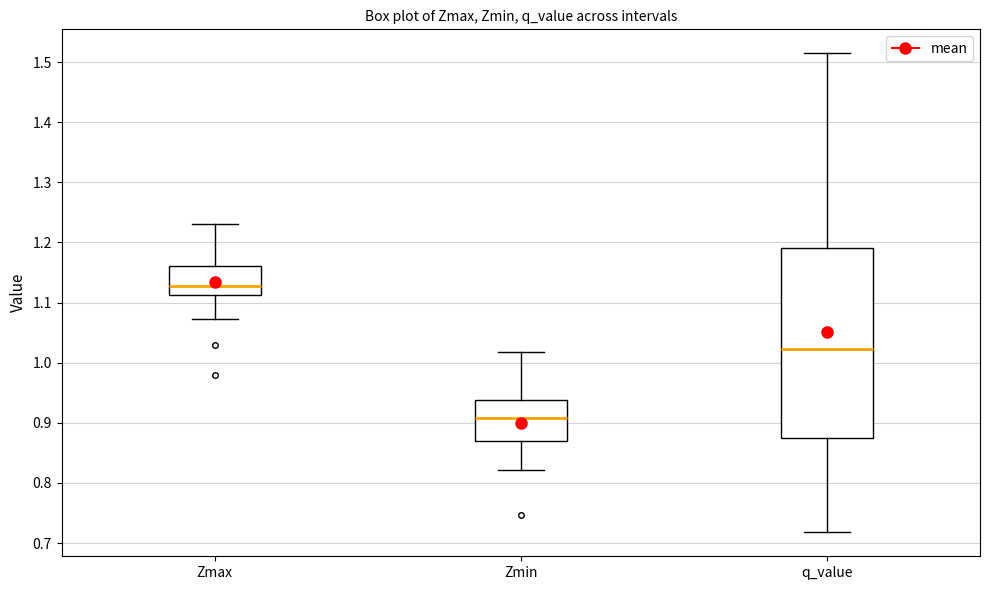

Reading left to right, read every box against the y-axis: the position of its median line, the range the box covers, and the ends of its whiskers. The values are not printed on the chart, so give them approximately, as read against the axis.

Zmax: median 1.13, box 1.11 to 1.16, whiskers 1.07 to 1.23
Zmin: median 0.91, box 0.87 to 0.94, whiskers 0.82 to 1.02
q_value: median 1.02, box 0.88 to 1.19, whiskers 0.72 to 1.51